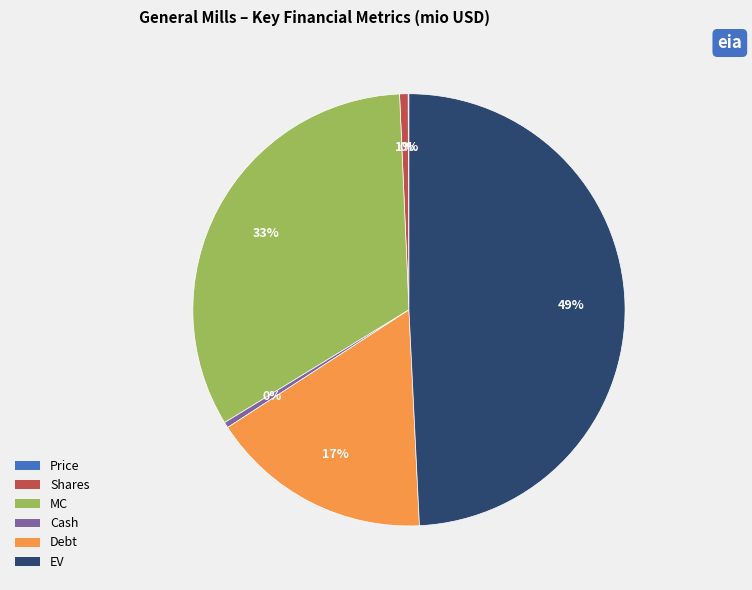

Is there any slice that represents more than half of the pie?

No